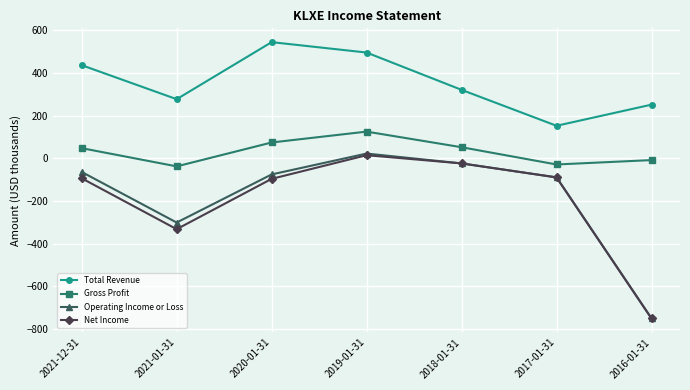

Is it true that Total Revenue equals 255.9 at 2019-01-31?

False